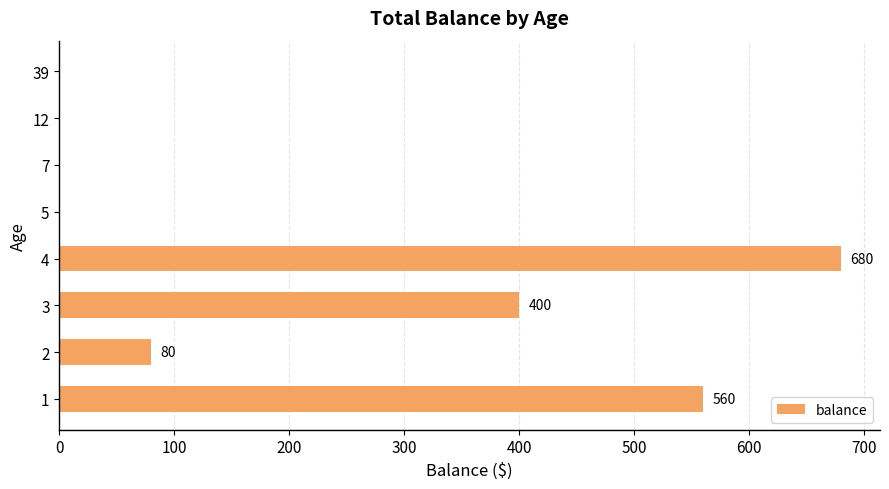

The value at 2 is 49. True or false?

False